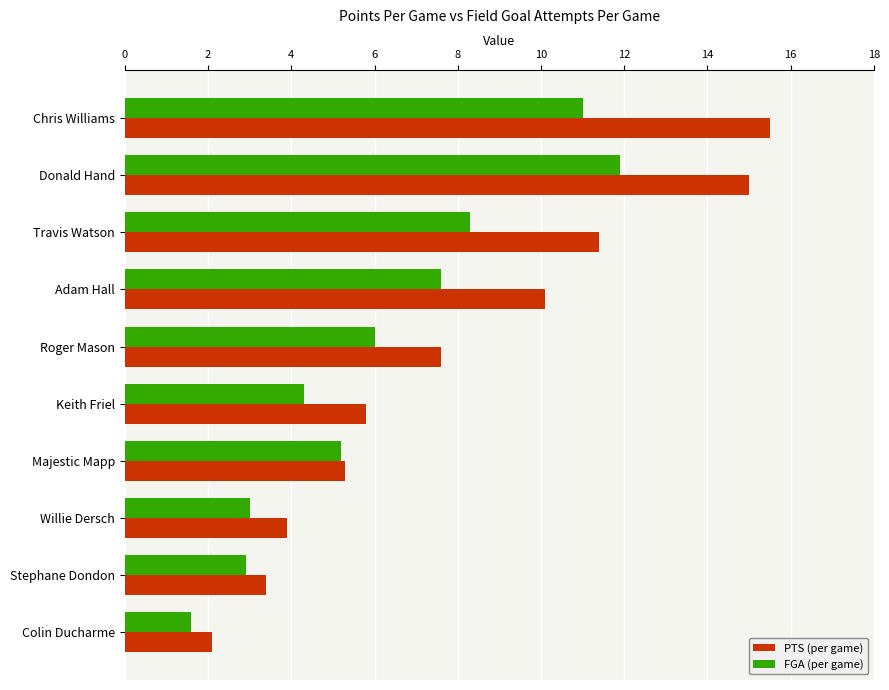

Rank the series by their maximum value, from highest to lowest.

PTS (per game), FGA (per game)